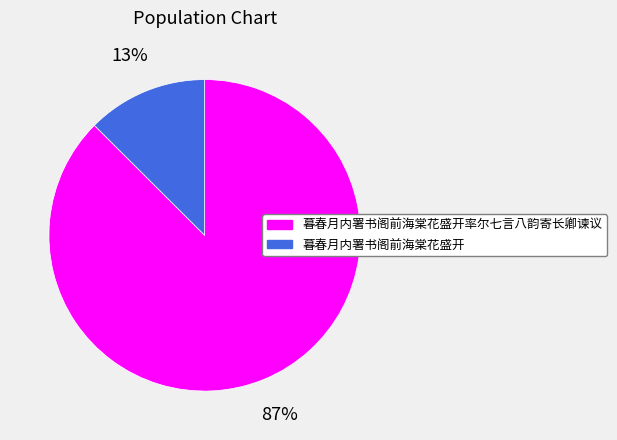

How many segments does this pie chart have?

2